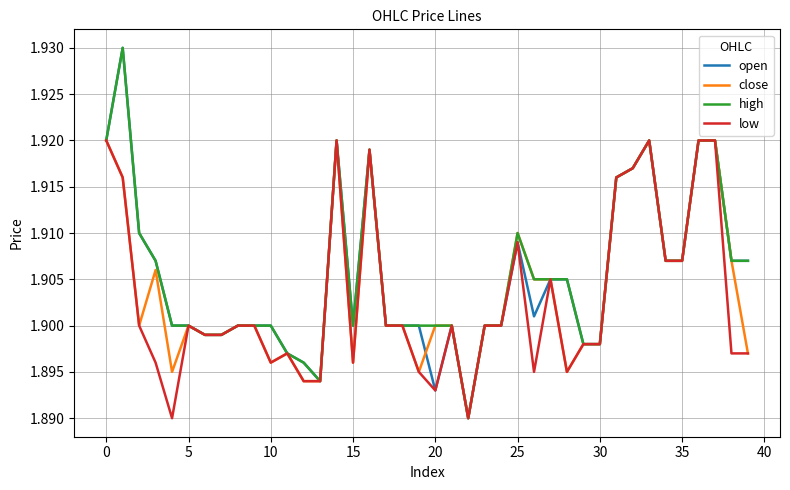

What is the highest value of the low series?

1.9